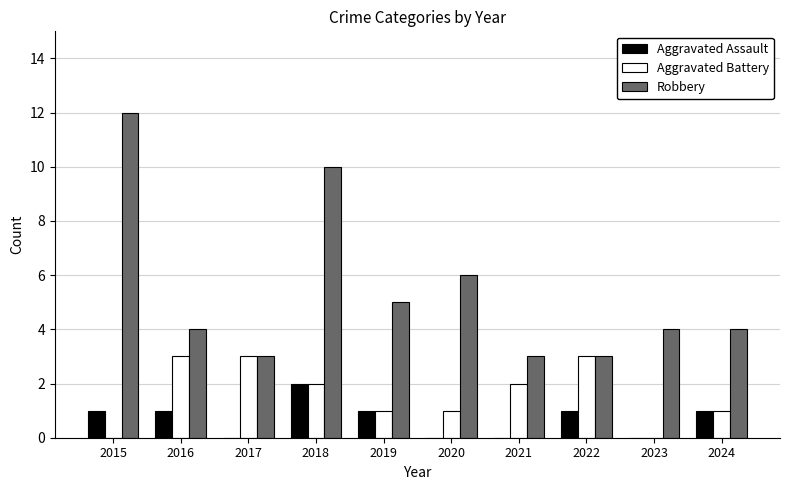

What is the greatest value displayed?

12